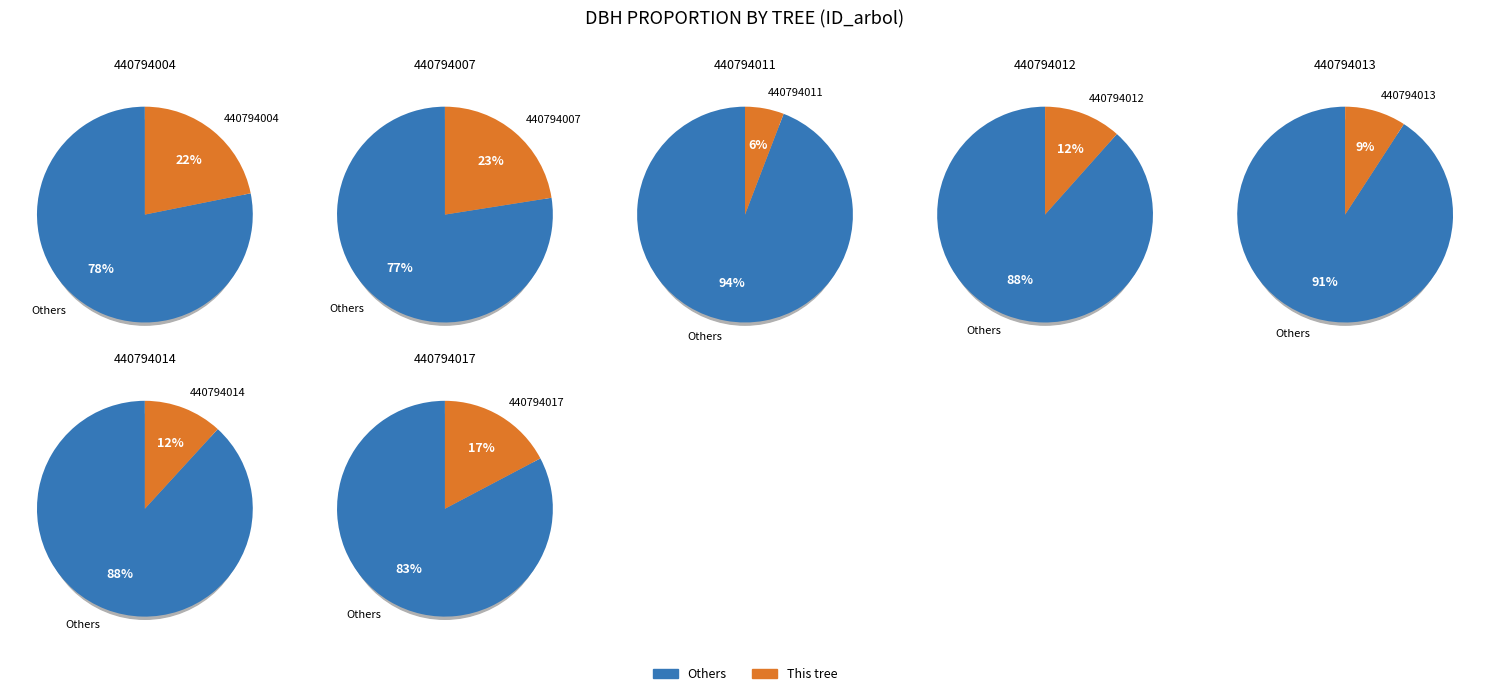

To the nearest percent, what is the combined percentage of 440794007 and 440794017?

40%